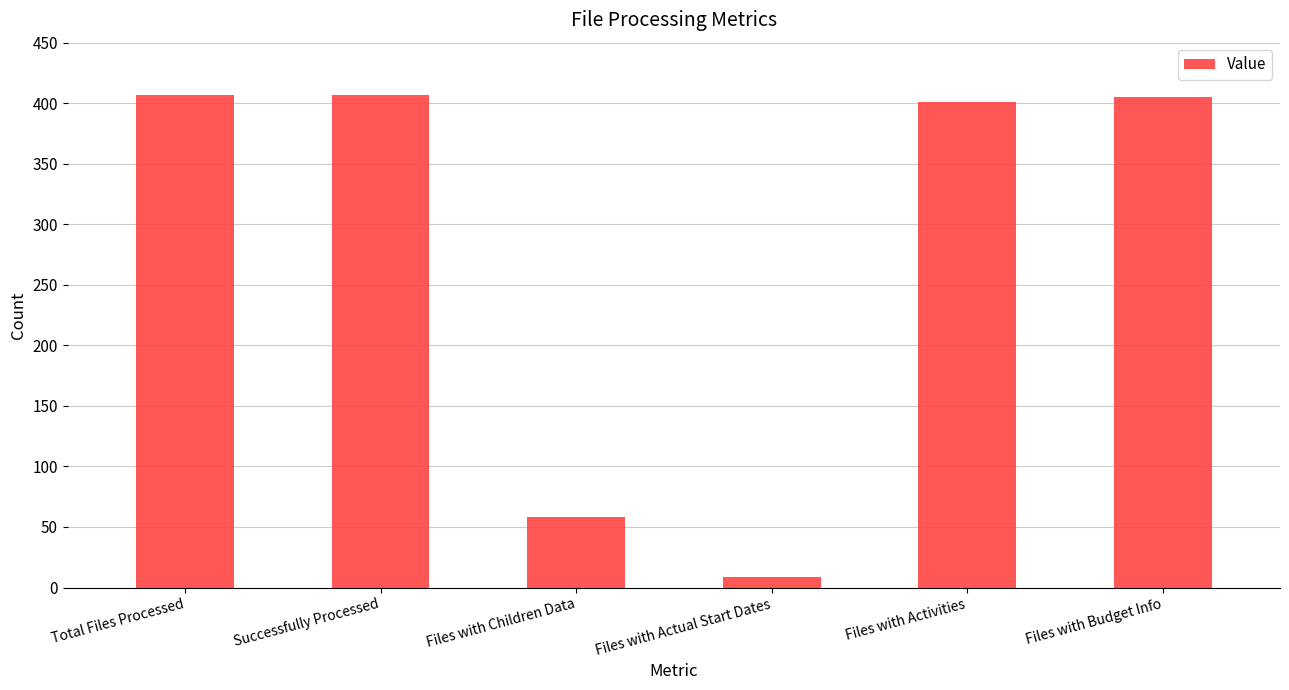

Where is the data nearest to the value 208?

Files with Children Data